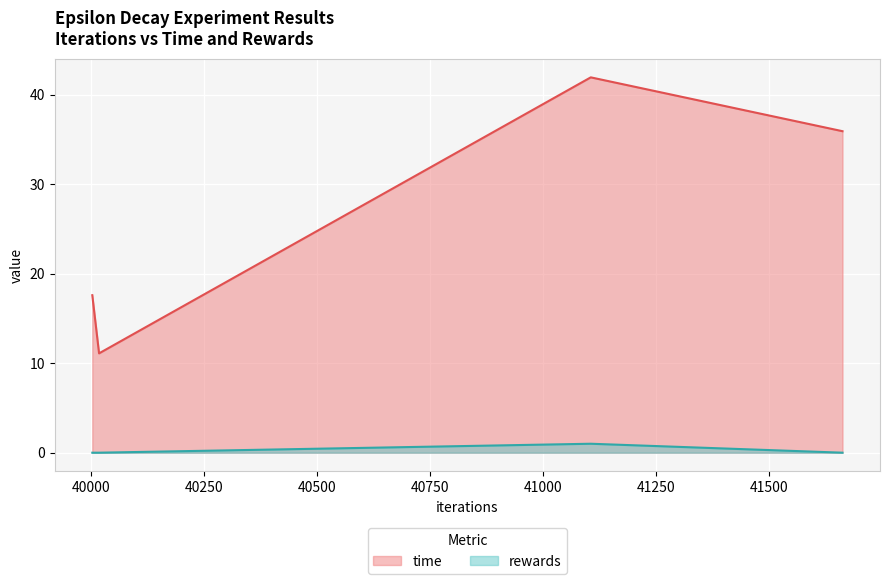

What is the greatest value displayed?

41.9